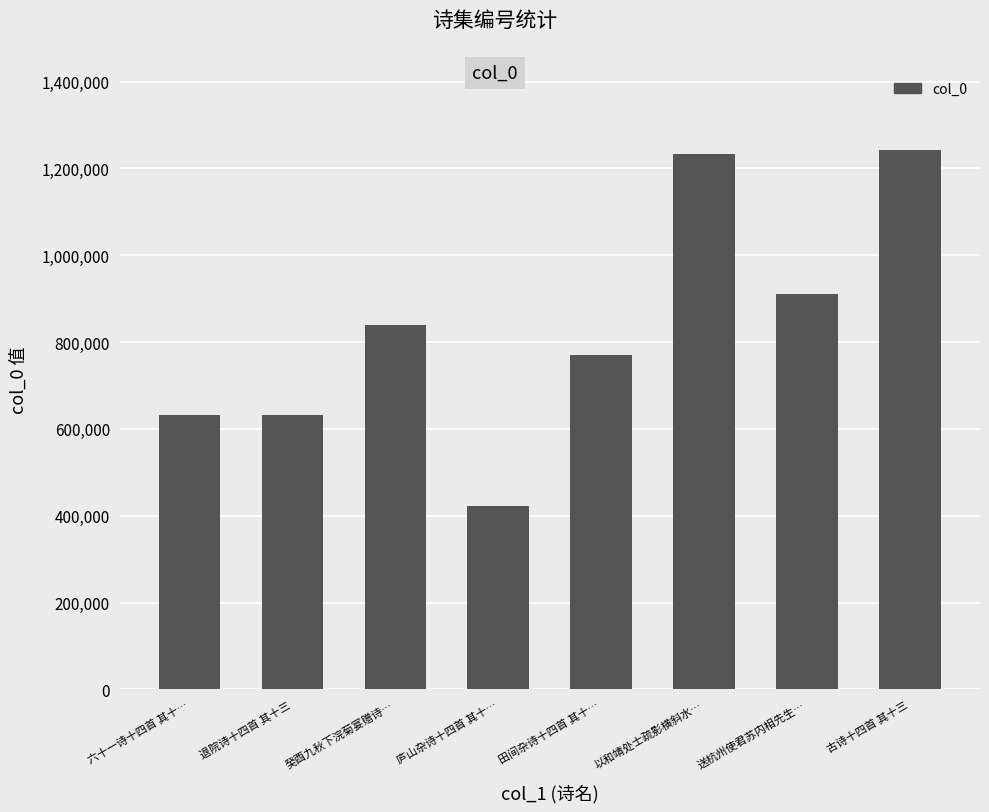

What is the approximate value at 癸酉九秋下浣菊宴赠诗…, to the nearest 10?

839900